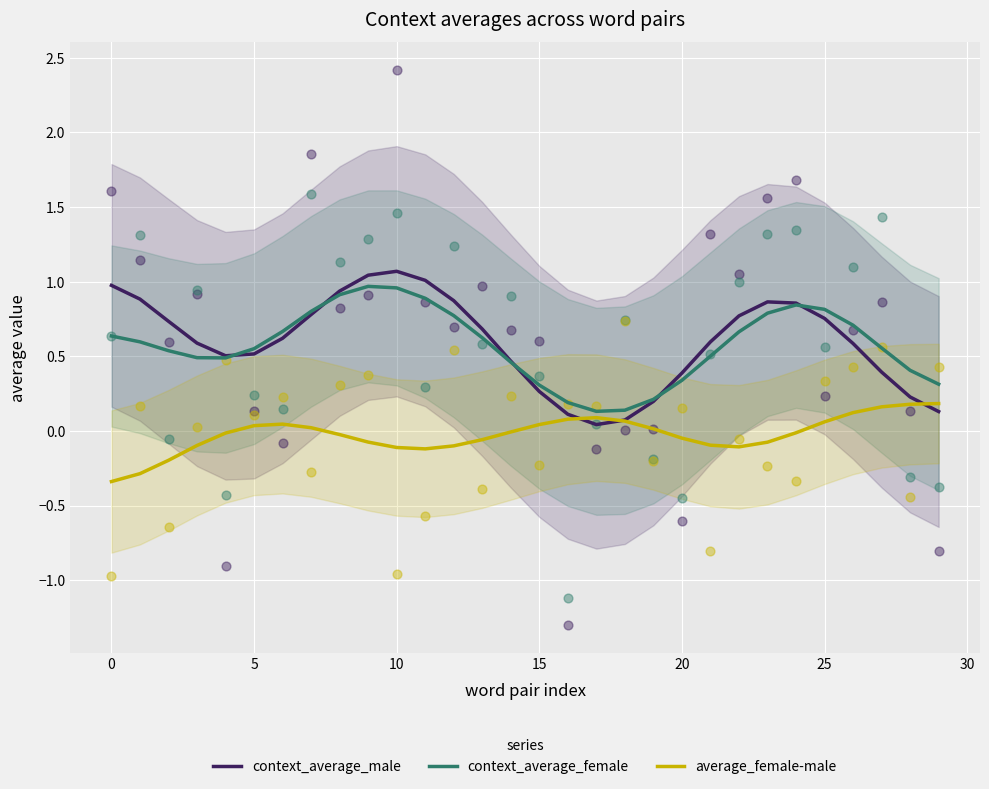

What are all the series names shown in the legend?

context_average_male, context_average_female, average_female-male